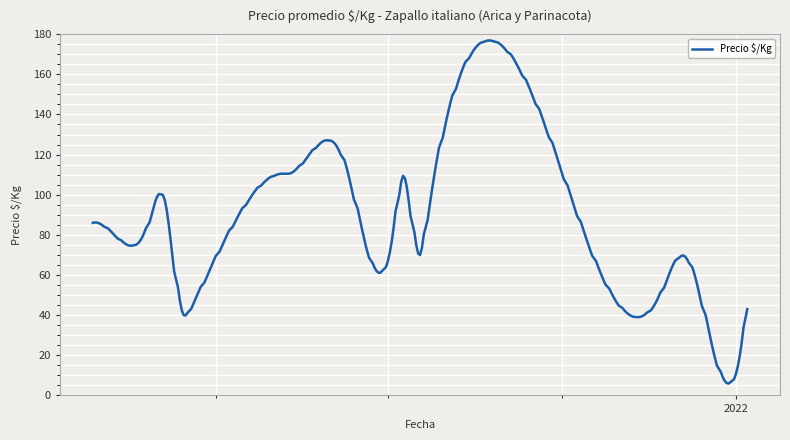

What is the greatest value displayed?

176.8